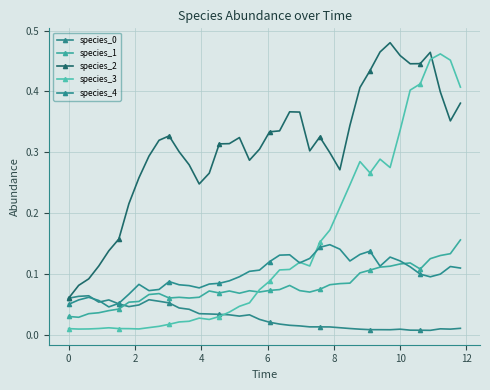

True or false: species_2 and species_3 cross at least once.

True